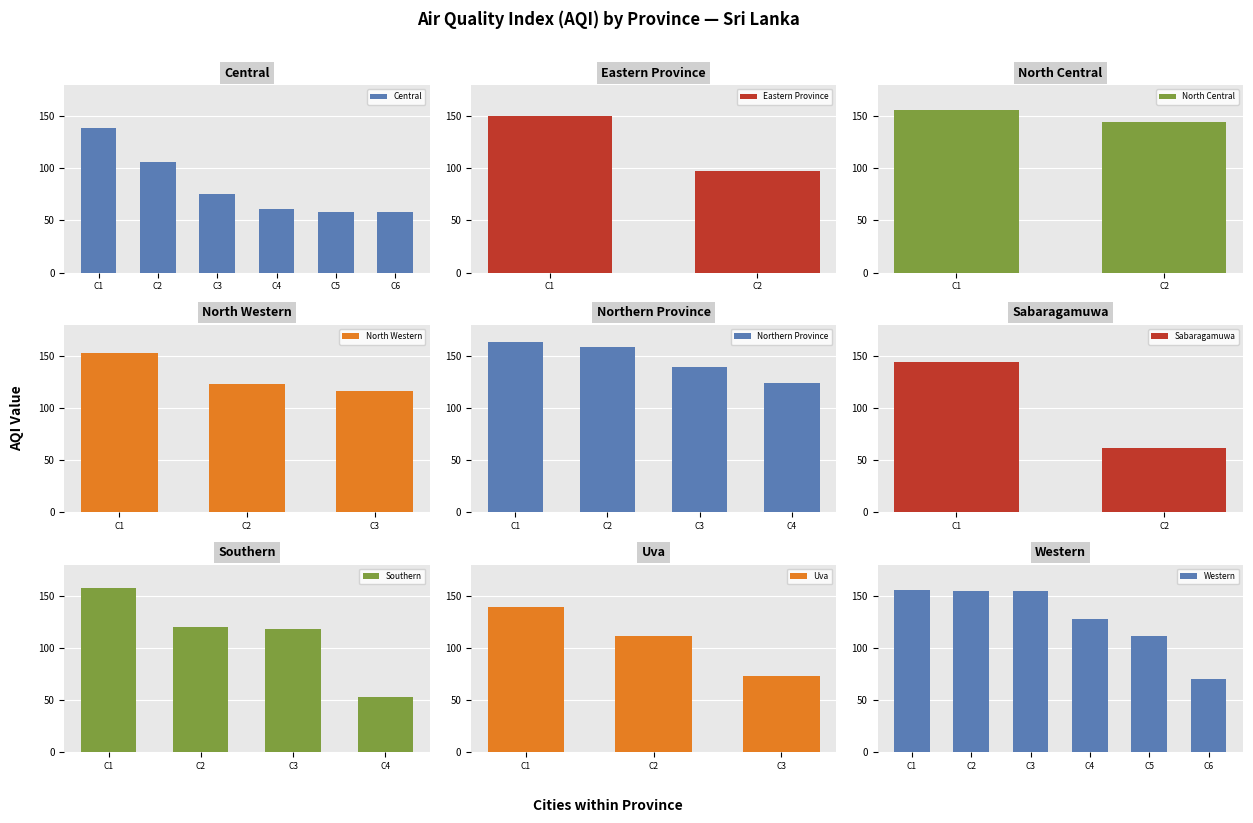

What is the average value of the Central series?

83